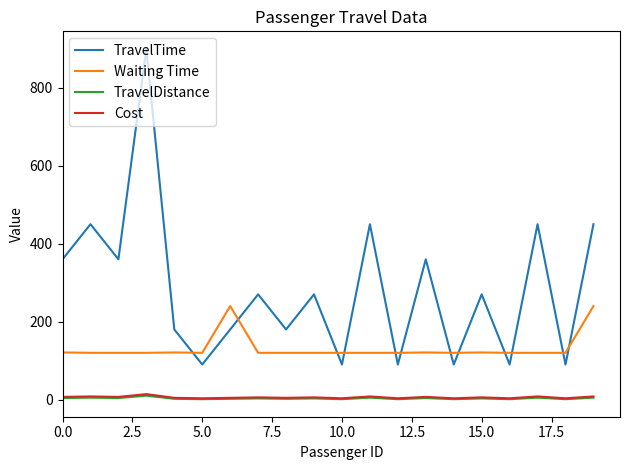

Which series has the largest total across all categories?

TravelTime